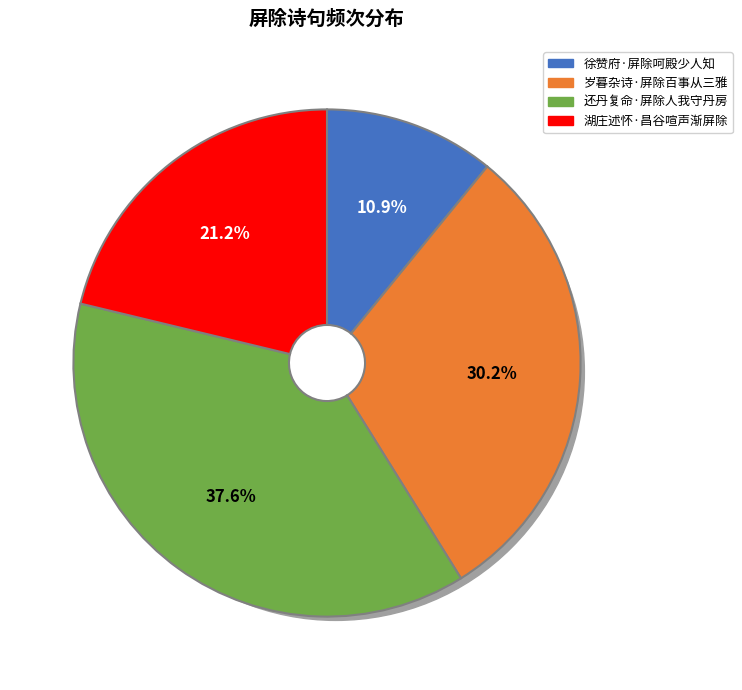

What percentage is the 还丹复命·屏除人我守丹房 slice, to the nearest percent?

38%